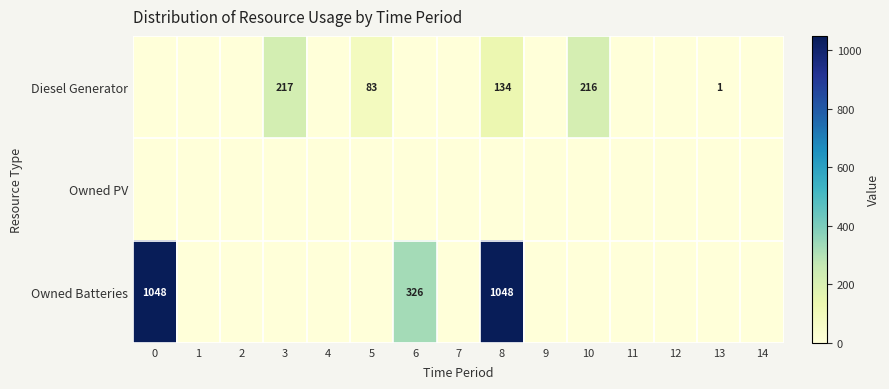

The value of Diesel Generator at 5 is 148. True or false?

False